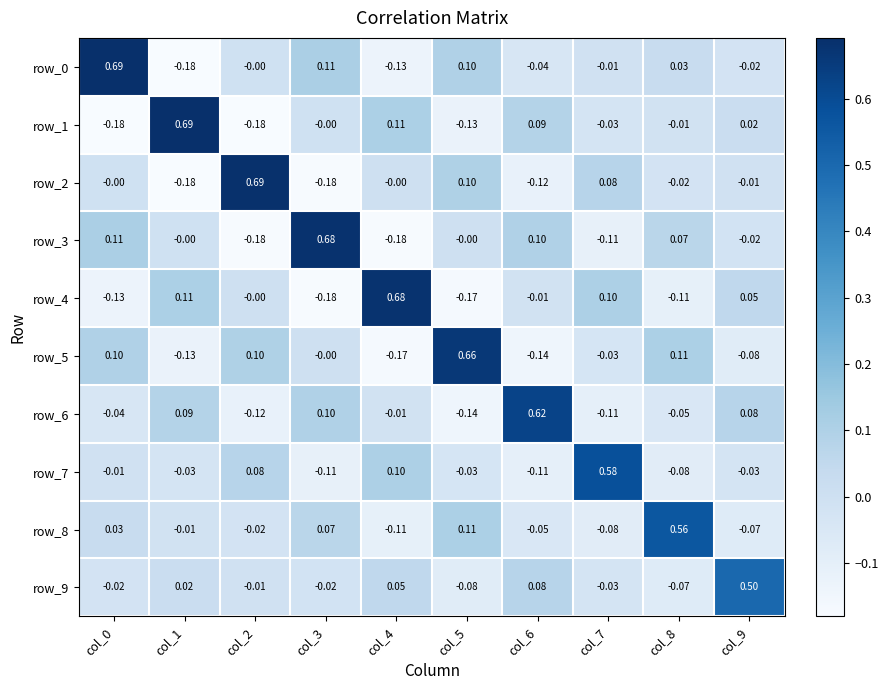

Is the value of row_8 at col_6 greater than the value of row_4 at col_9?

No